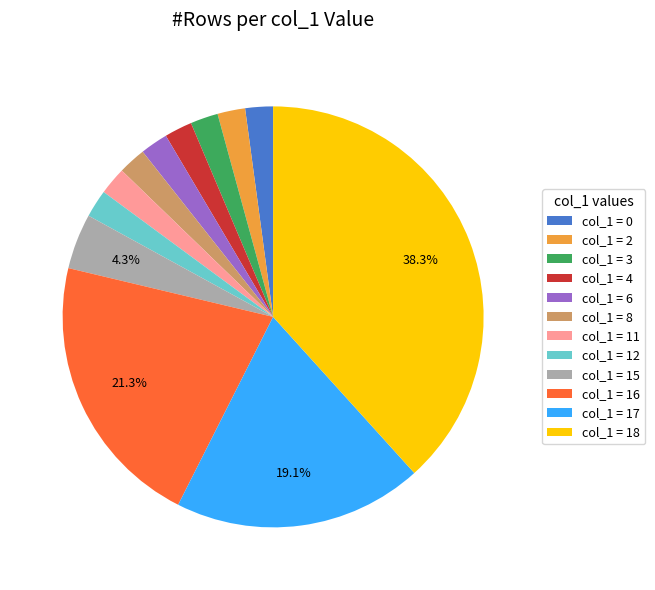

Approximately how many times larger is the value at col_1 = 8 compared to col_1 = 12?

1.0